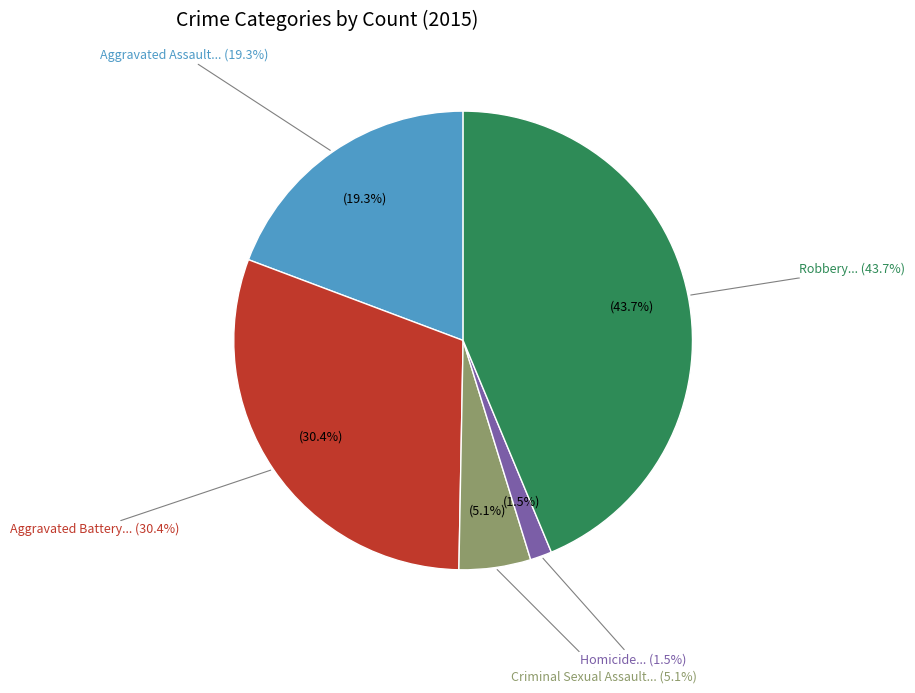

How many segments does this pie chart have?

5